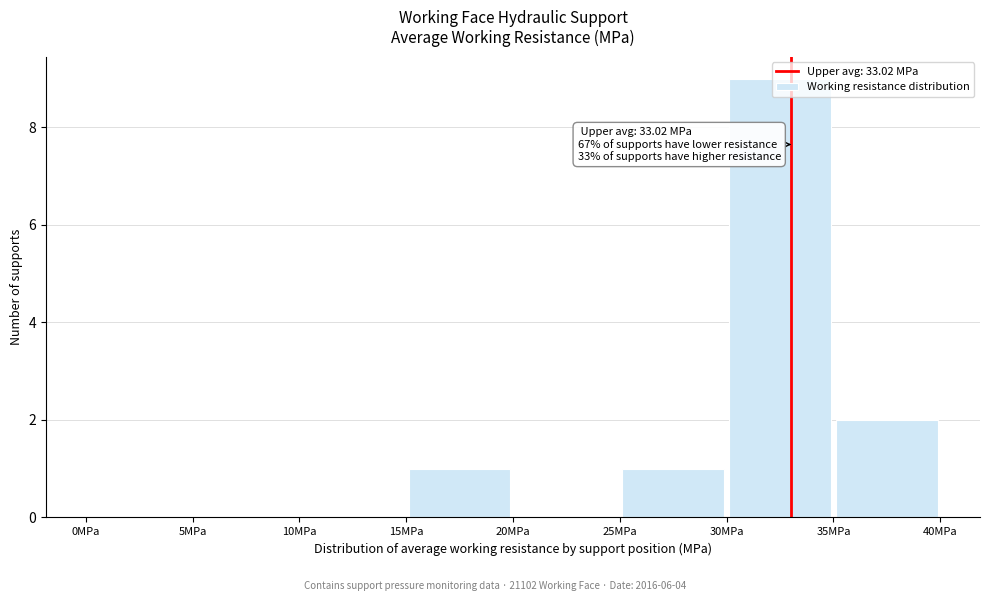

Over which range of the x-axis is the bar tallest?

30 to 35